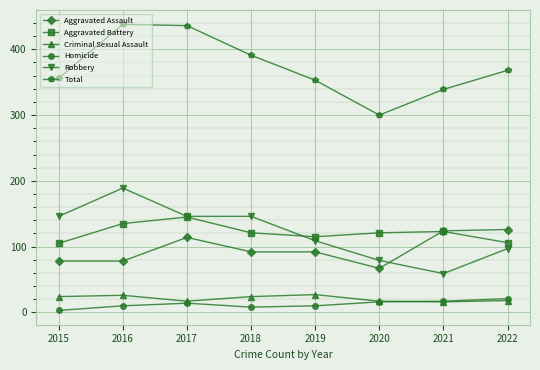

What value does the Total series have at 2021, to the nearest 10?

340